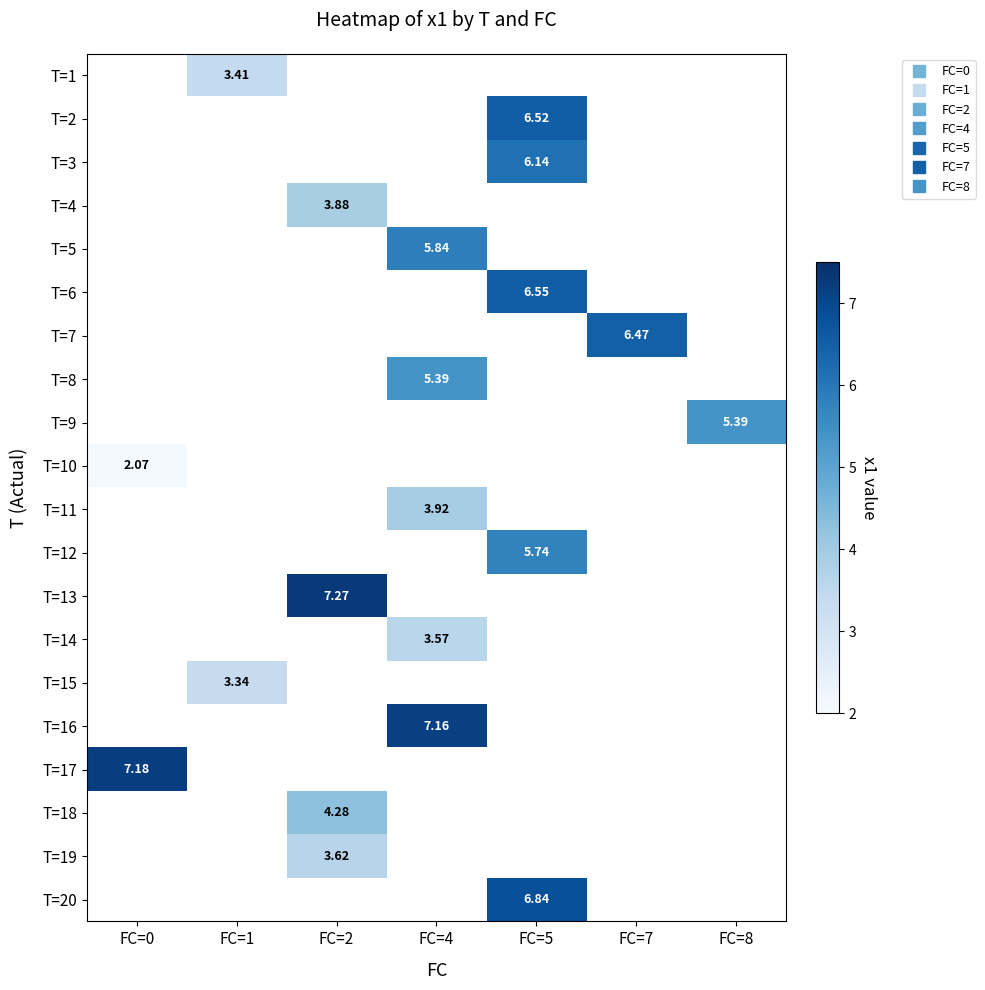

Where is T=10 nearest to the value 2?

FC=0